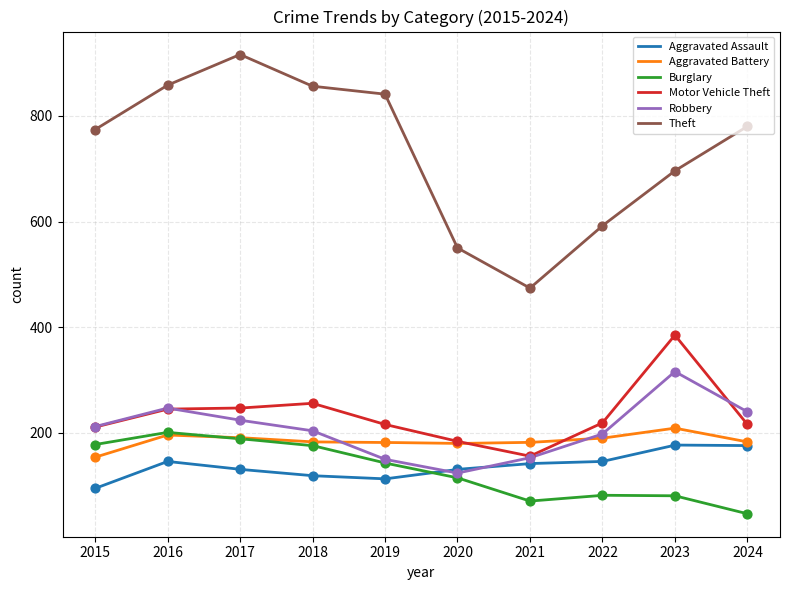

Is the value of Aggravated Assault at 2024 greater than the value of Robbery at 2021?

Yes